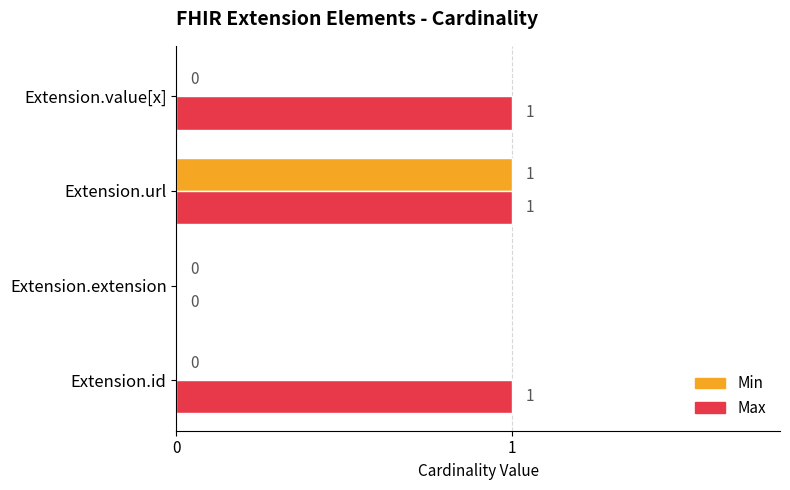

What is the sum of all Max values?

3